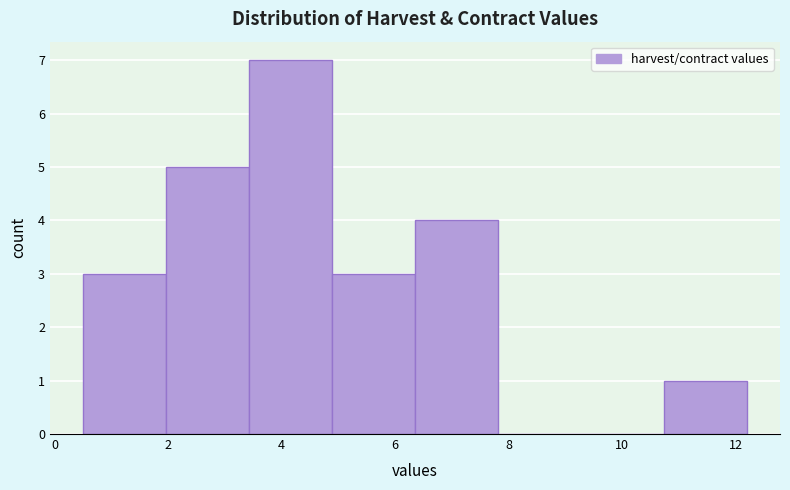

How tall is the bar that spans 3.4 to 4.8 on the x-axis? Neither the bar edges nor the heights are printed on the chart, so give them approximately, as read against the axes.

7